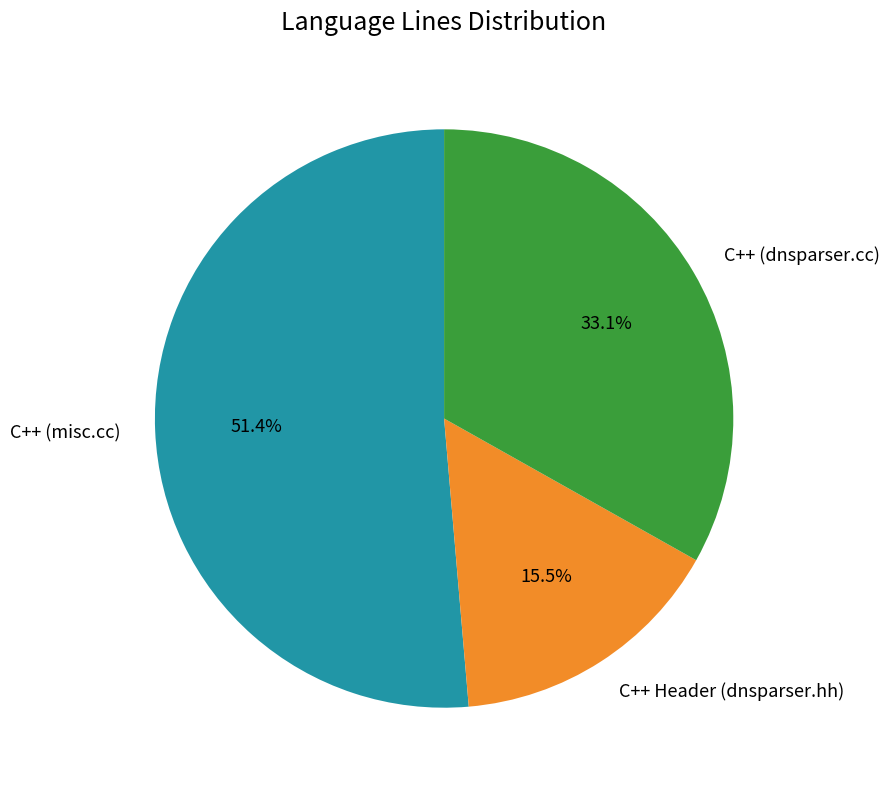

Which category has the biggest portion of the pie?

C++ (misc.cc)